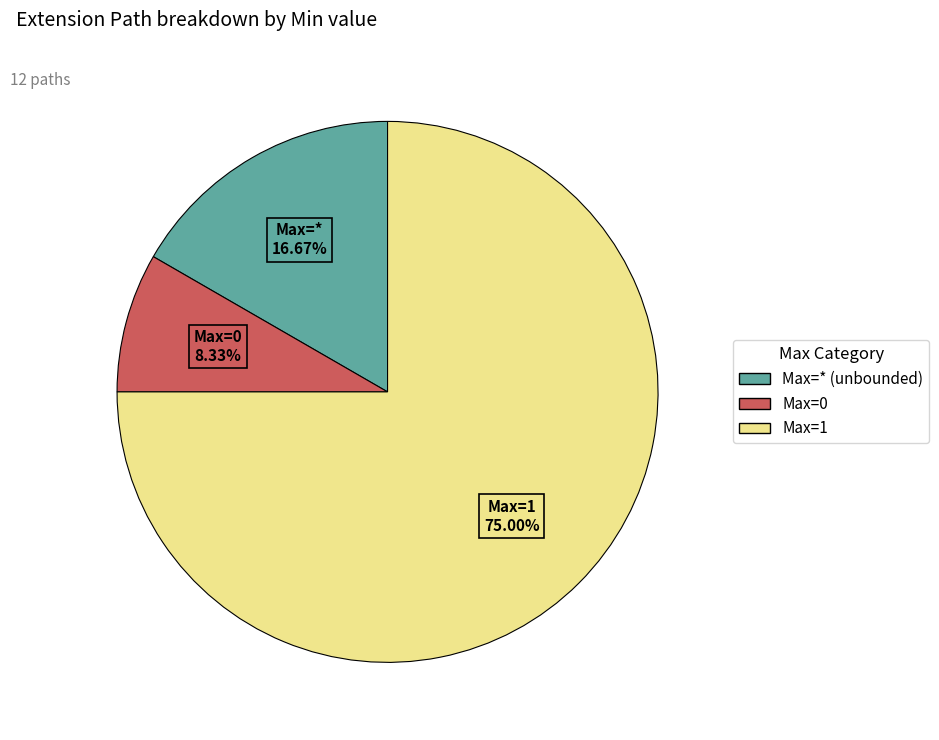

Count the number of slices in the pie.

3